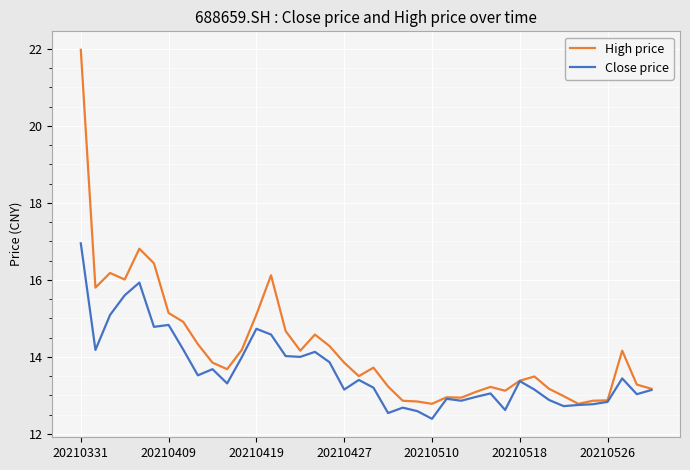

Which series has the largest total across all categories?

High price